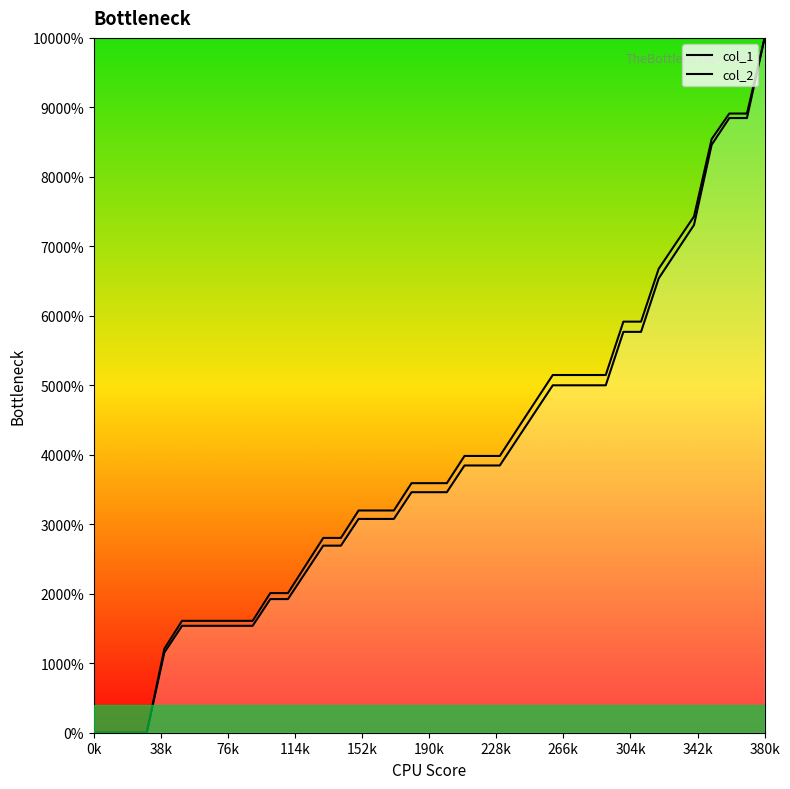

How many values in the col_1 series are below 2?

15